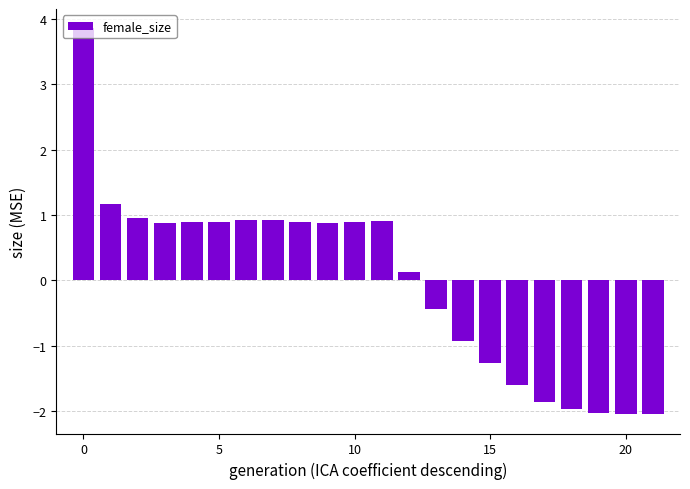

What is the difference between the maximum and minimum values?

5.9